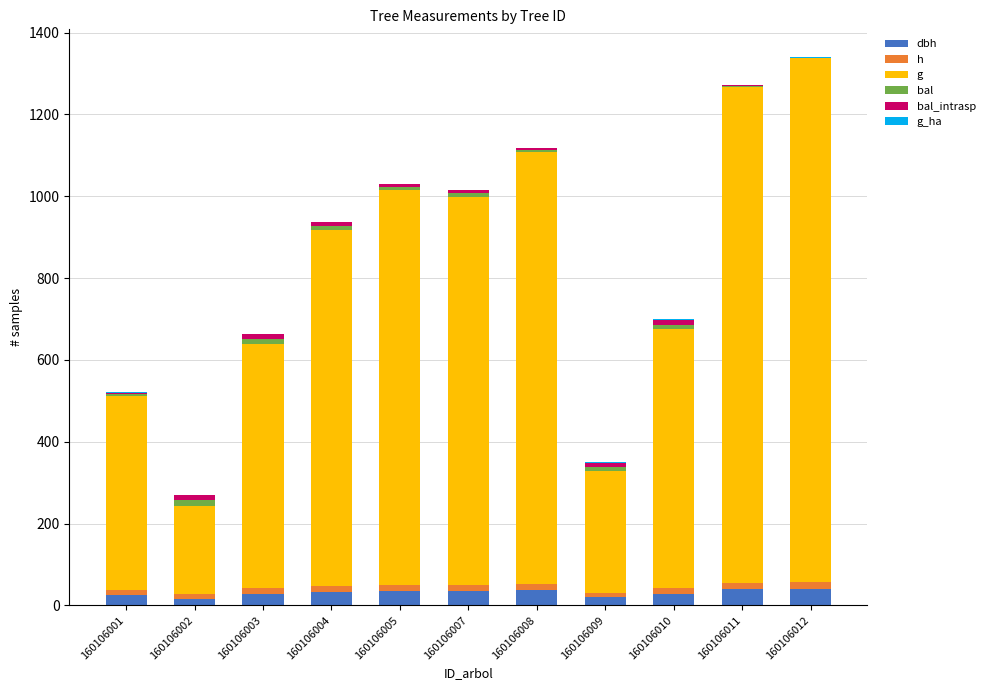

Does the chart contain stacked bars?

Yes